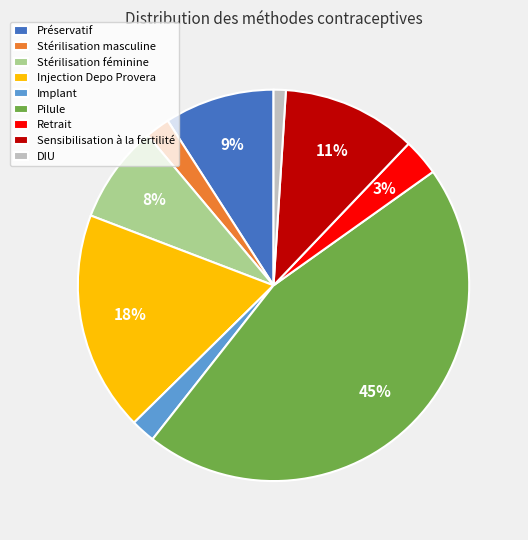

Is the sum of DIU and Stérilisation masculine greater than half?

No